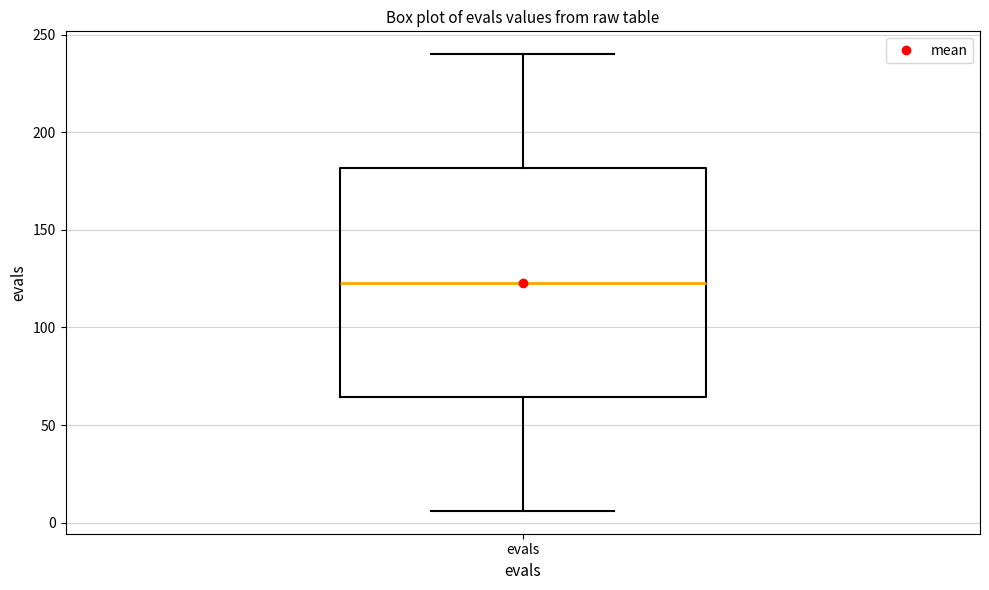

Transcribe this box plot: give where the median line is, the range the box spans, and where the two whiskers end, as read against the y-axis. The values are not printed on the chart, so give them approximately, as read against the axis.

median 125, box 65 to 180, whiskers 5 to 240